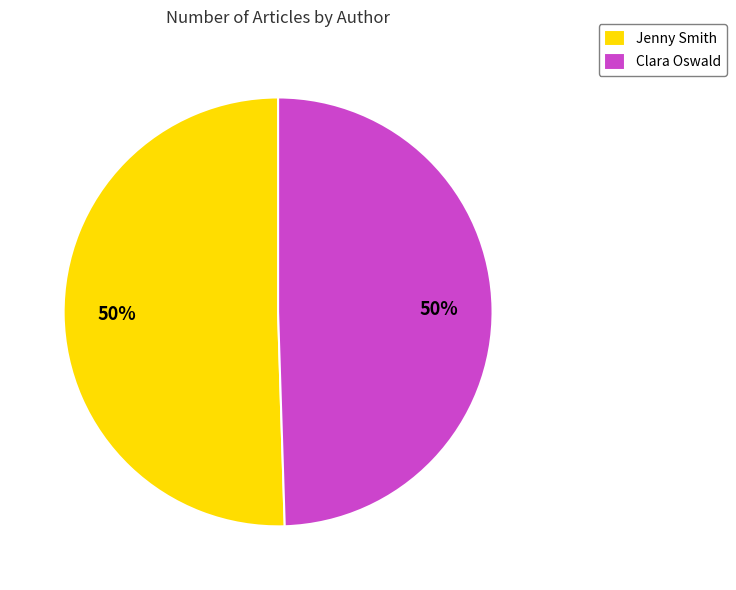

To the nearest percent, what is the combined percentage of Jenny Smith and Clara Oswald?

100%